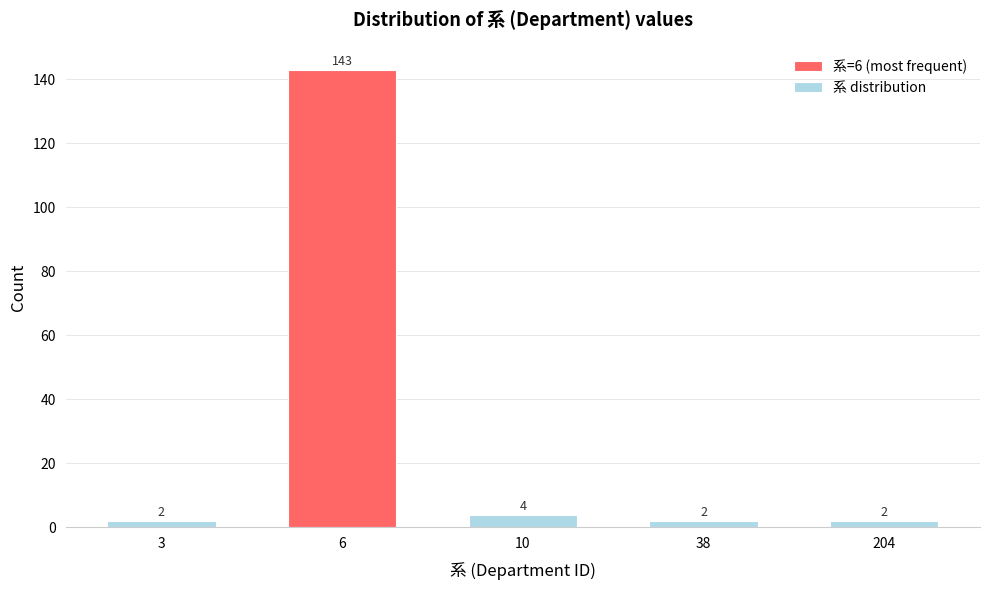

Reading left to right, list all the values displayed in this chart.

2	143	4	2	2